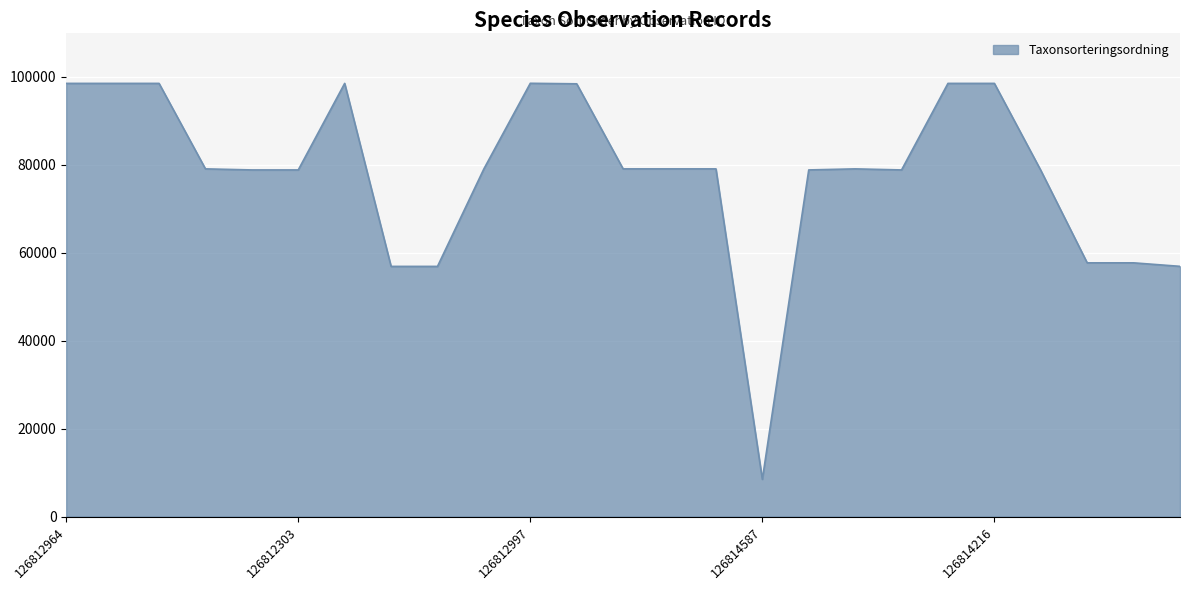

What is the minimum value shown in the chart?

8450